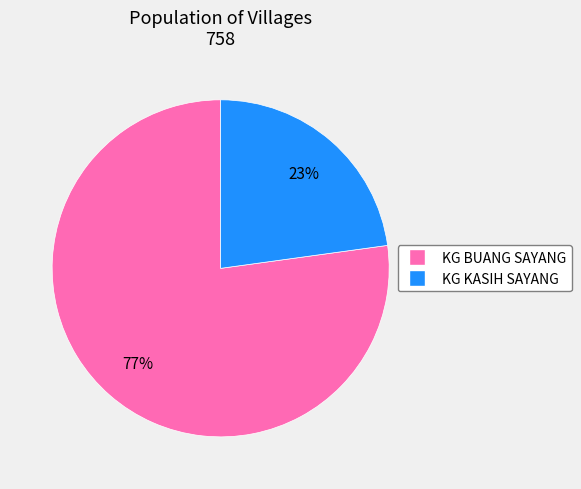

The KG BUANG SAYANG slice represents 77% of the pie. True or false?

True